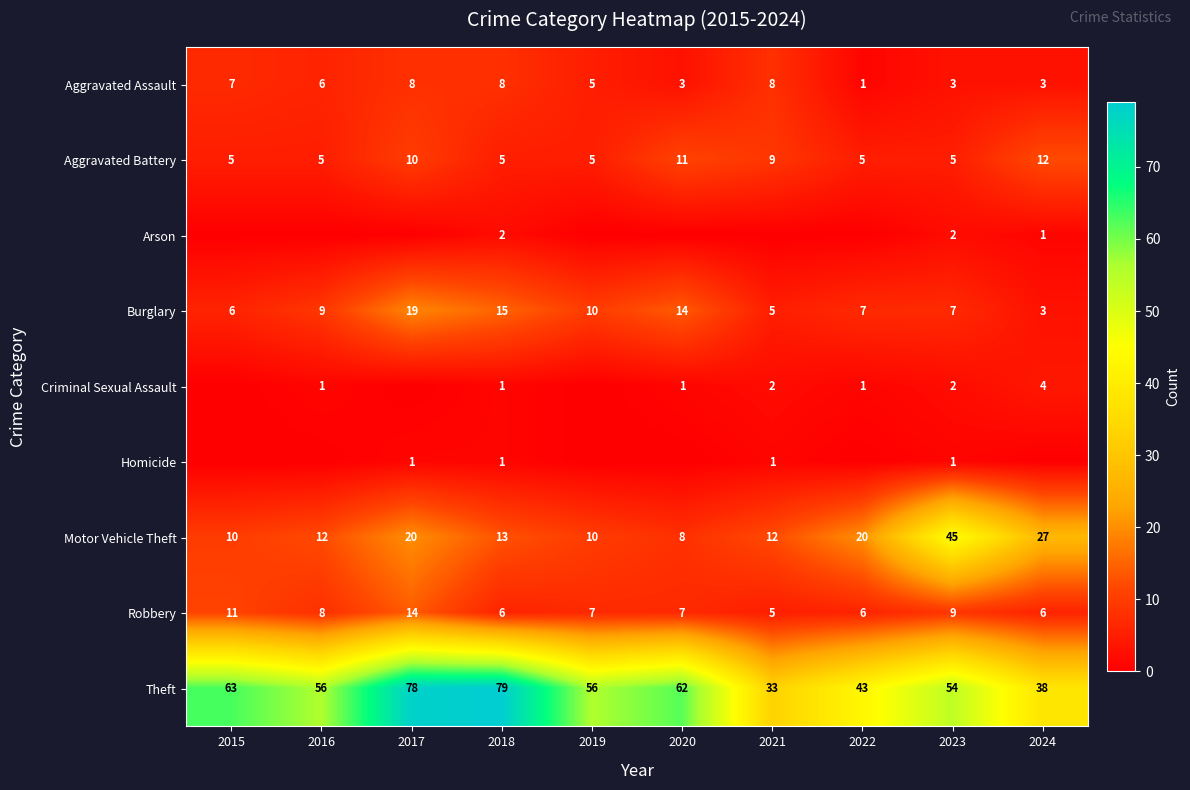

Which has a higher value, 2018 or 2021?

2018